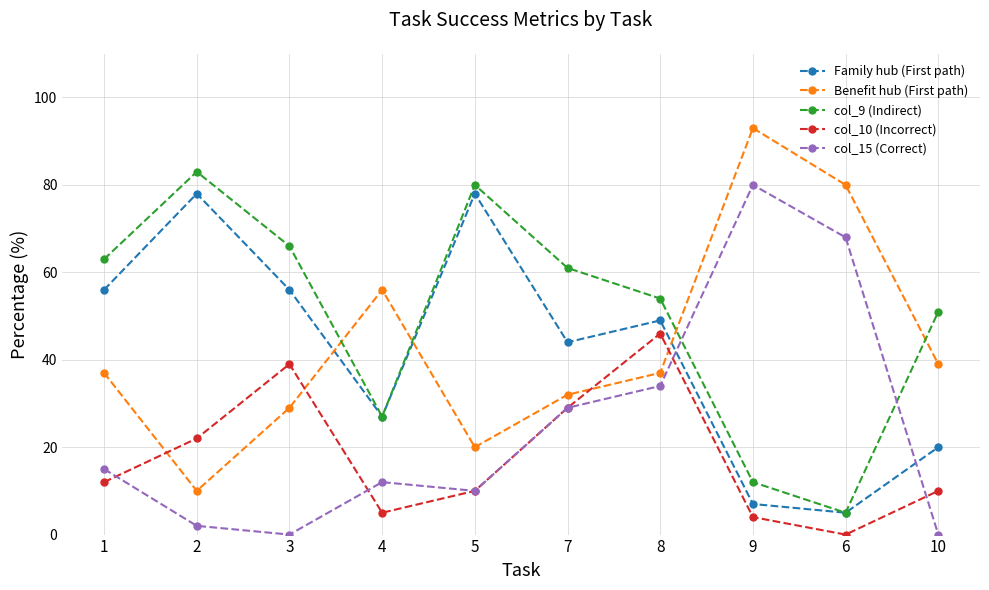

Does the chart display data point markers on the line(s)?

Yes